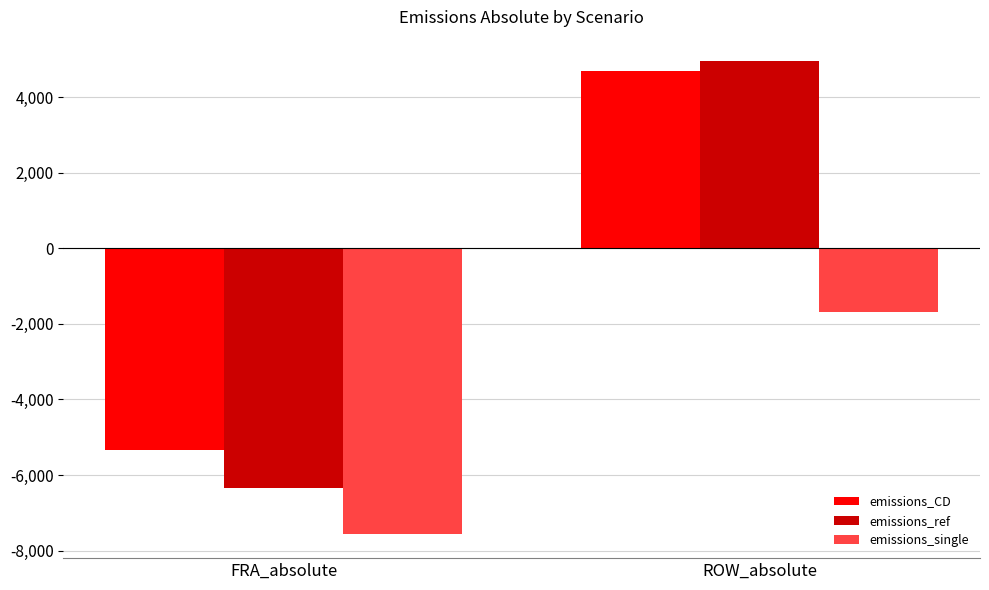

What are all the series names shown in the legend?

emissions_CD, emissions_ref, emissions_single